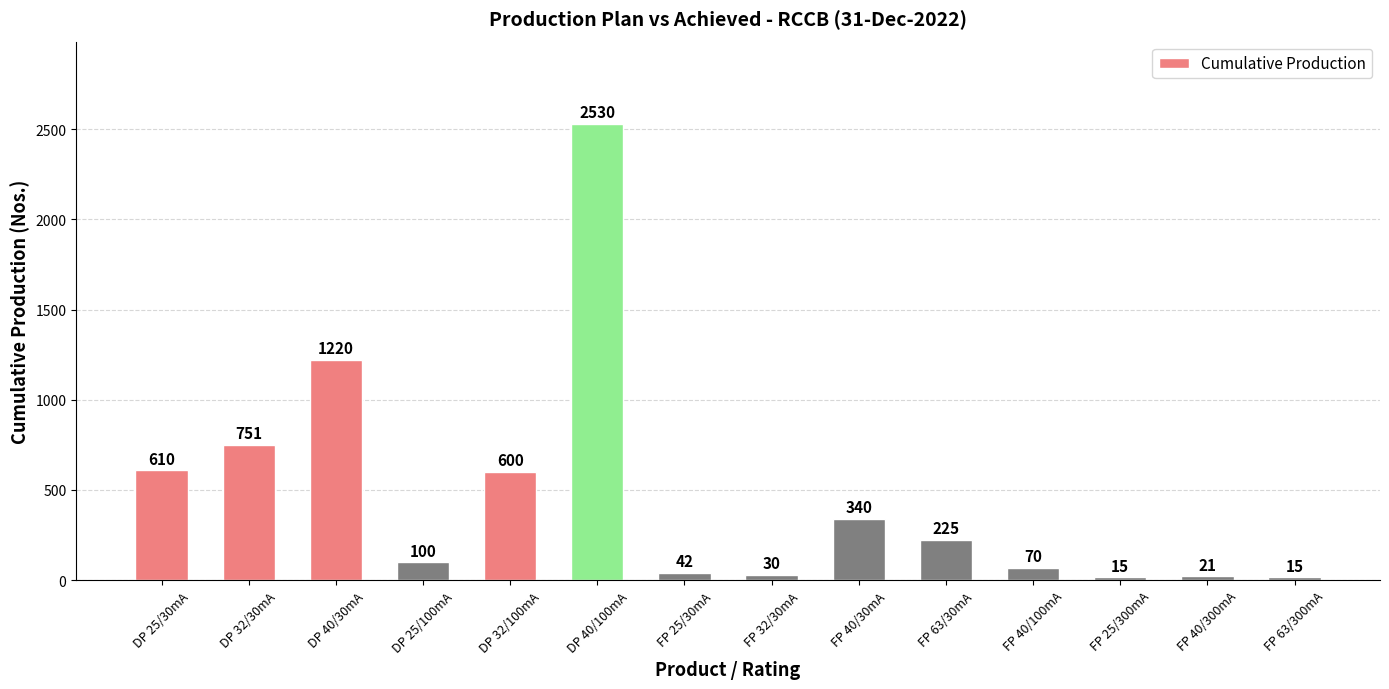

Reading left to right, list all the values displayed in this chart.

DP 25/30mA=610	DP 32/30mA=751	DP 40/30mA=1220	DP 25/100mA=100	DP 32/100mA=600	DP 40/100mA=2530	FP 25/30mA=42	FP 32/30mA=30	FP 40/30mA=340	FP 63/30mA=225	FP 40/100mA=70	FP 25/300mA=15	FP 40/300mA=21	FP 63/300mA=15